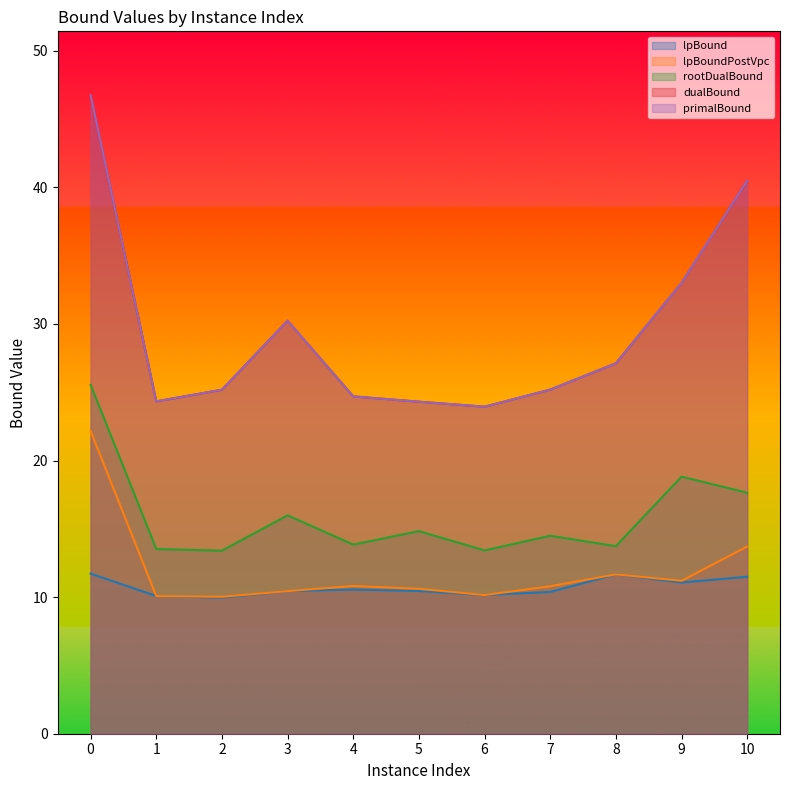

What is the average value of the lpBound series?

10.7